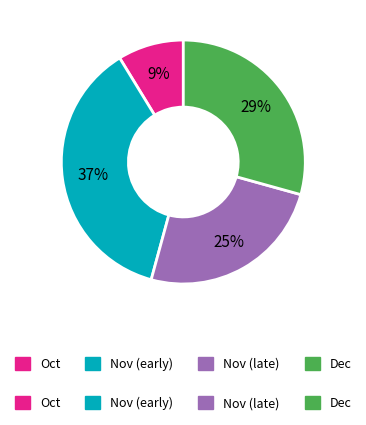

Is there a majority slice in this chart?

No